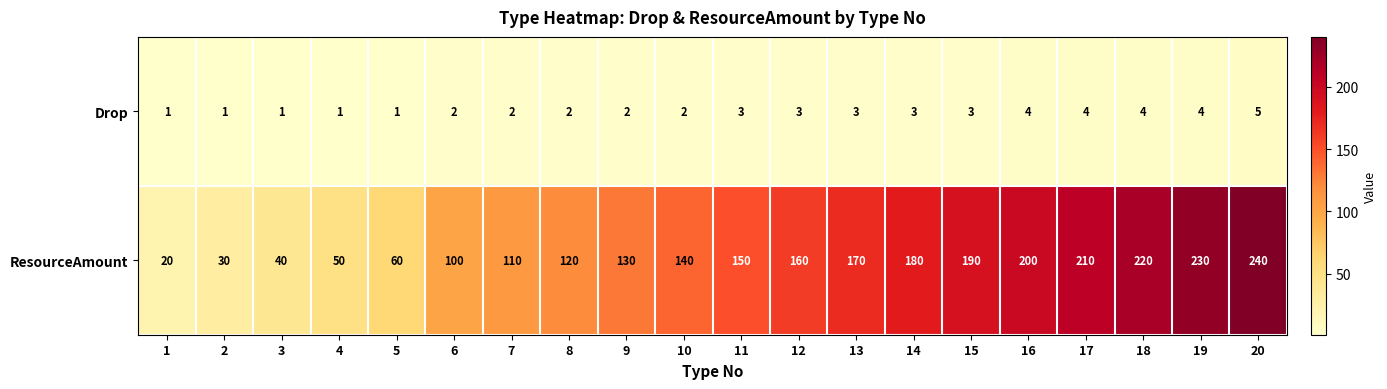

True or false: Drop has a value of 1 at 14.

False